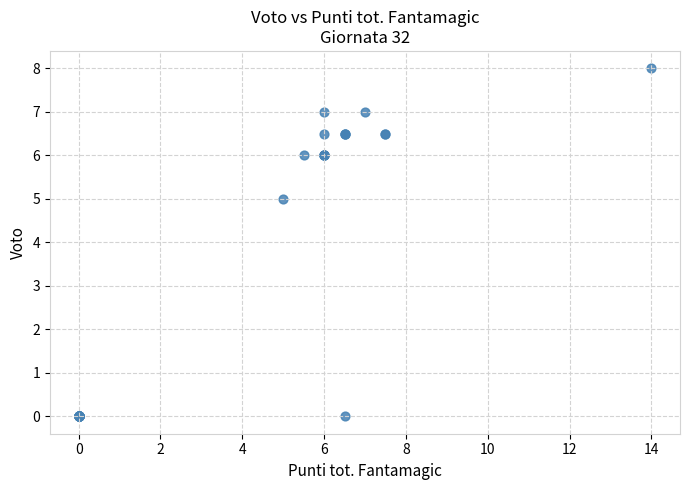

What Y value in the scatter plot is closest to 4?

5.0